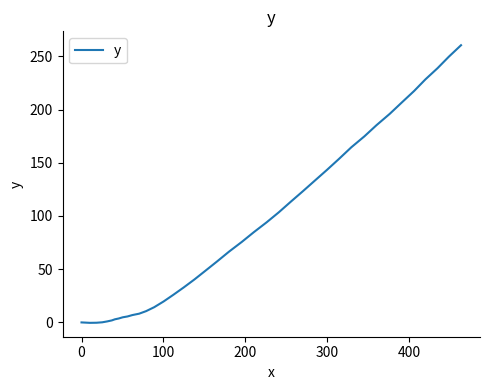

What is the greatest value displayed?

260.4